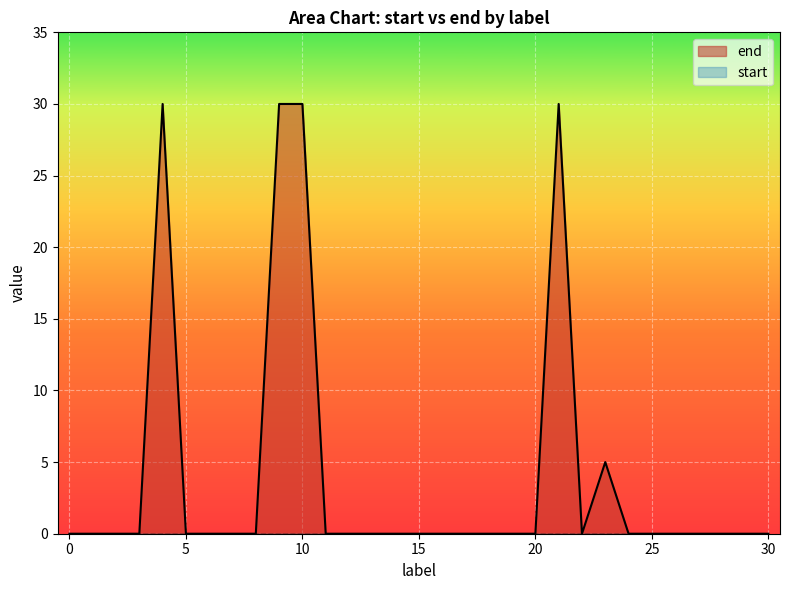

Rank the categories by value from lowest to highest.

0, 1, 2, 3, 5, 6, 7, 8, 11, 12, 13, 14, 15, 16, 17, 18, 19, 20, 22, 24, 25, 26, 27, 28, 29, 30, 23, 4, 9, 10, 21